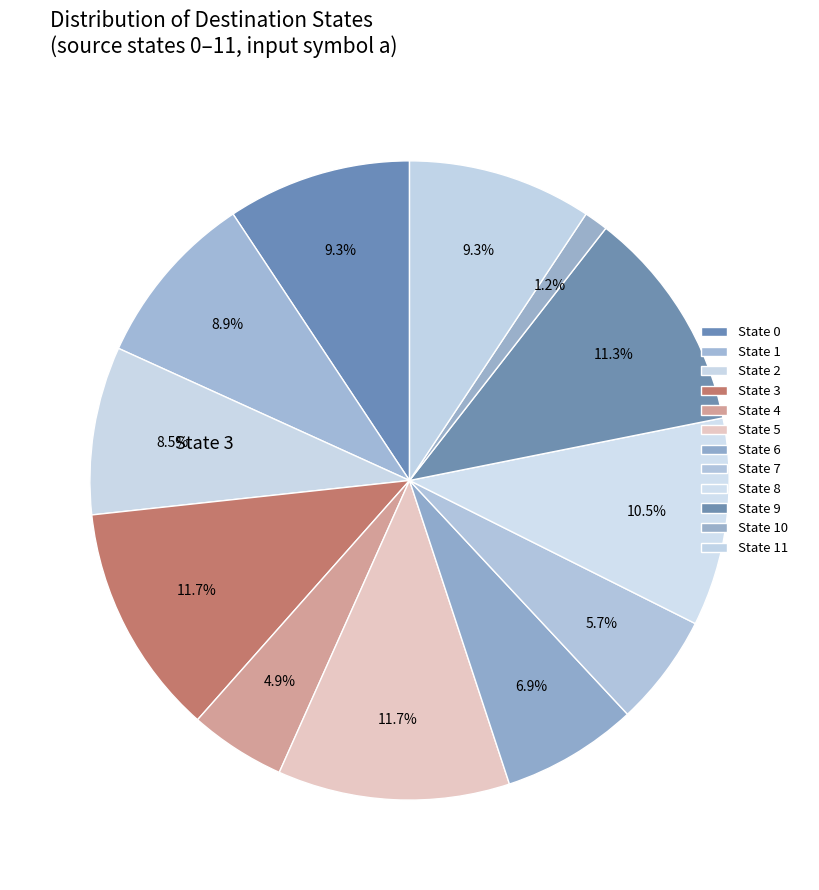

Is the sum of State 2 and State 11 greater than half?

No